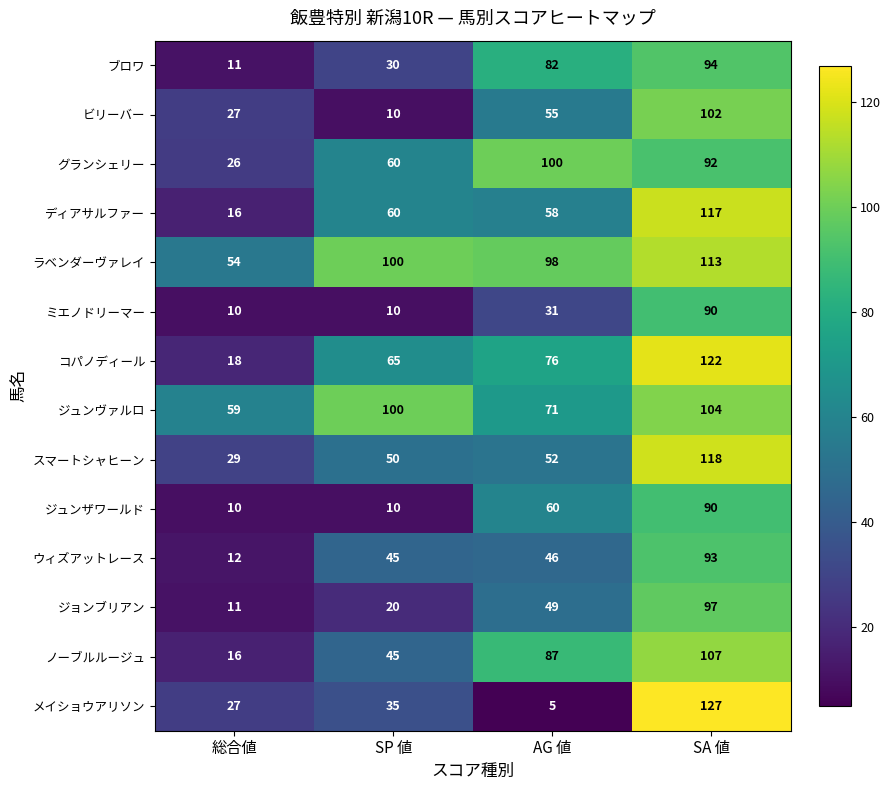

True or false: ディアサルファー has a value of 117 at SA 値.

True